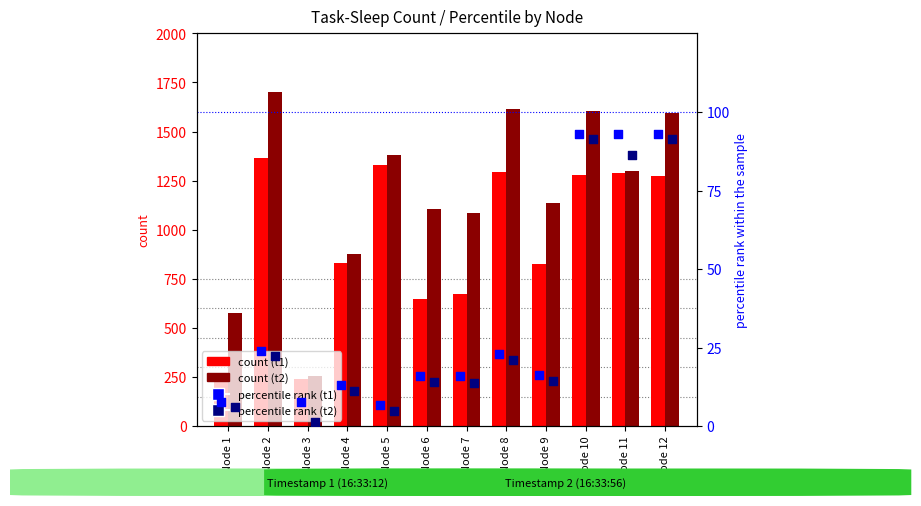

At which category is the sum across all series the highest?

Node 2